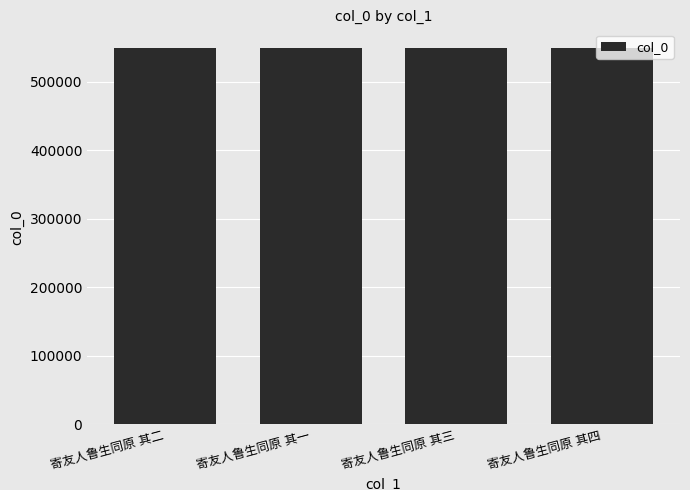

What is the value of the 1st bar from the left?

548771